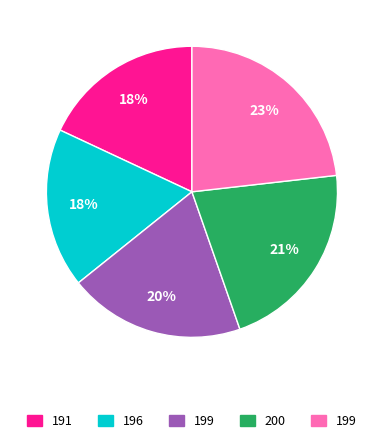

Is there any slice that represents more than half of the pie?

No